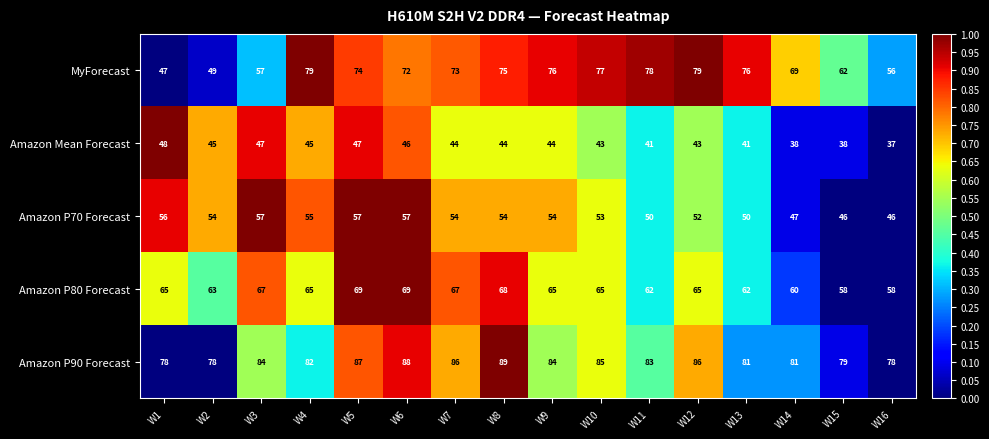

List the series in order of their peak value, highest first.

Amazon P90 Forecast, MyForecast, Amazon P80 Forecast, Amazon P70 Forecast, Amazon Mean Forecast